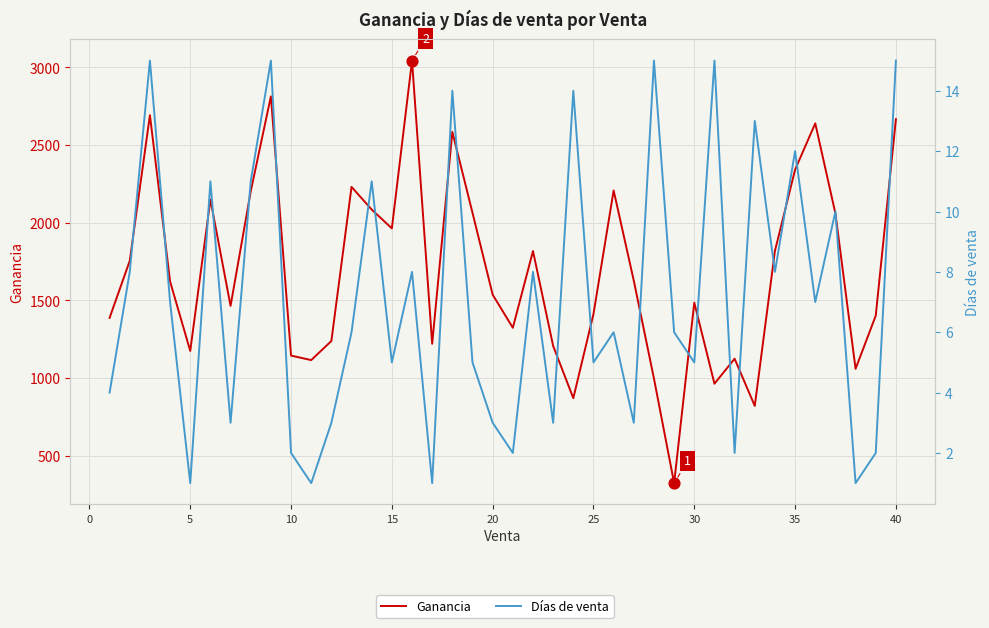

Which series reaches the maximum Y coordinate?

Ganancia